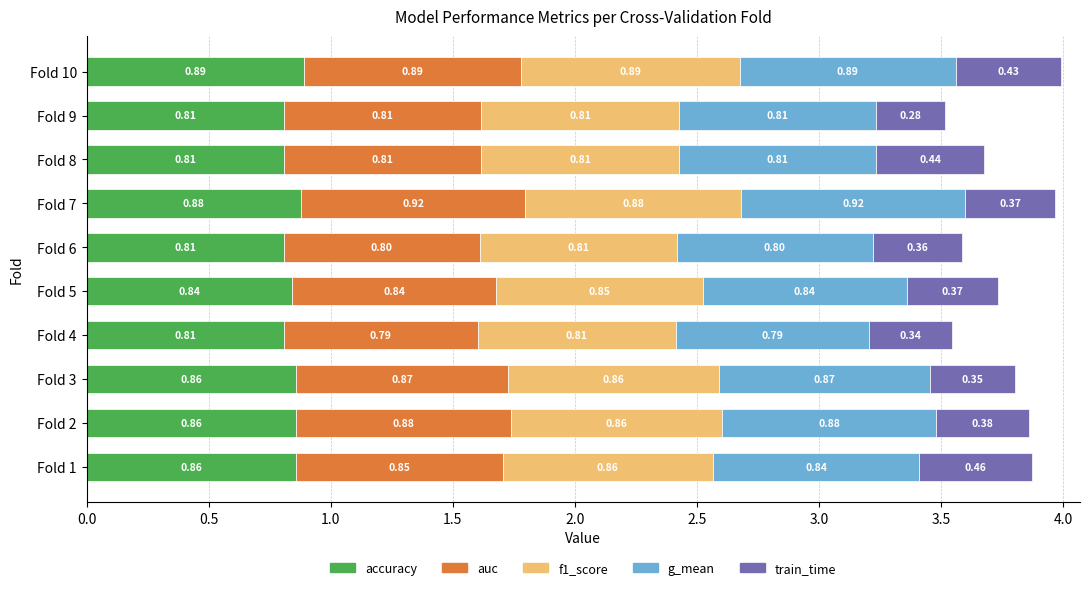

What is the average value of the accuracy series?

0.8